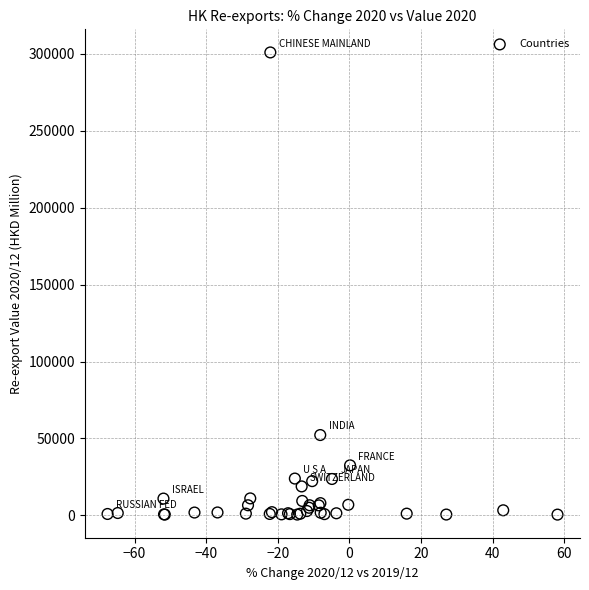

What Y value in the scatter plot is closest to 150714?

52226.4